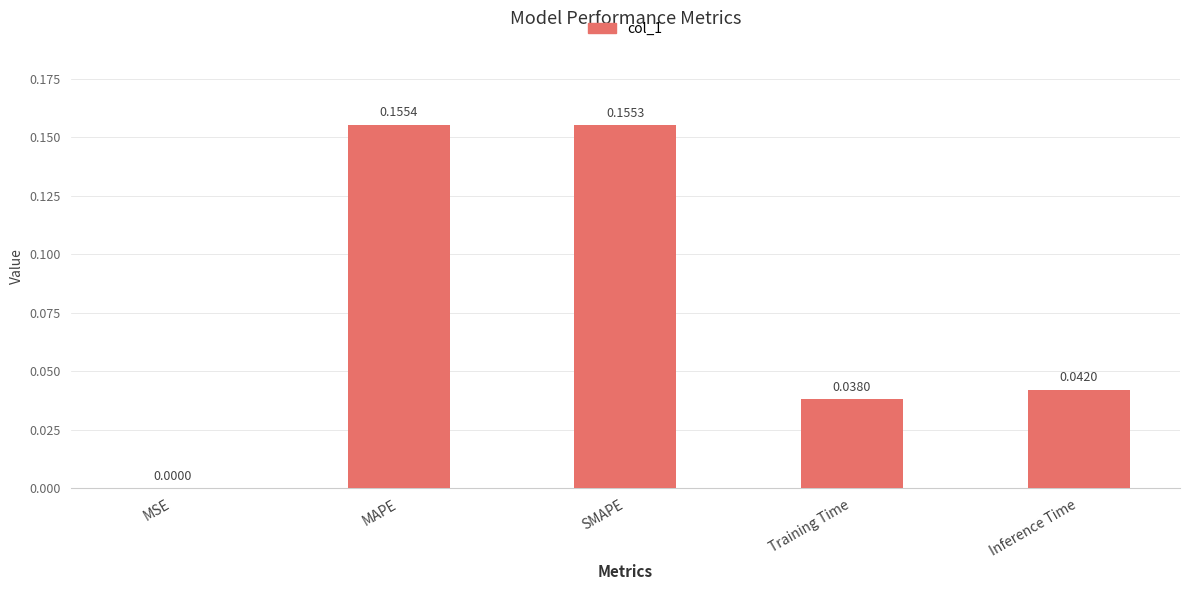

Count the number of data series in this chart.

1